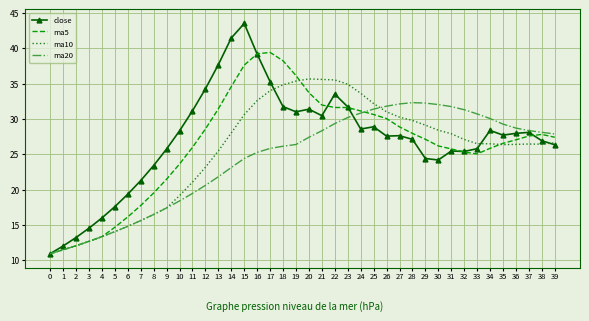

Rank the series by their maximum value, from lowest to highest.

ma20, ma10, ma5, close